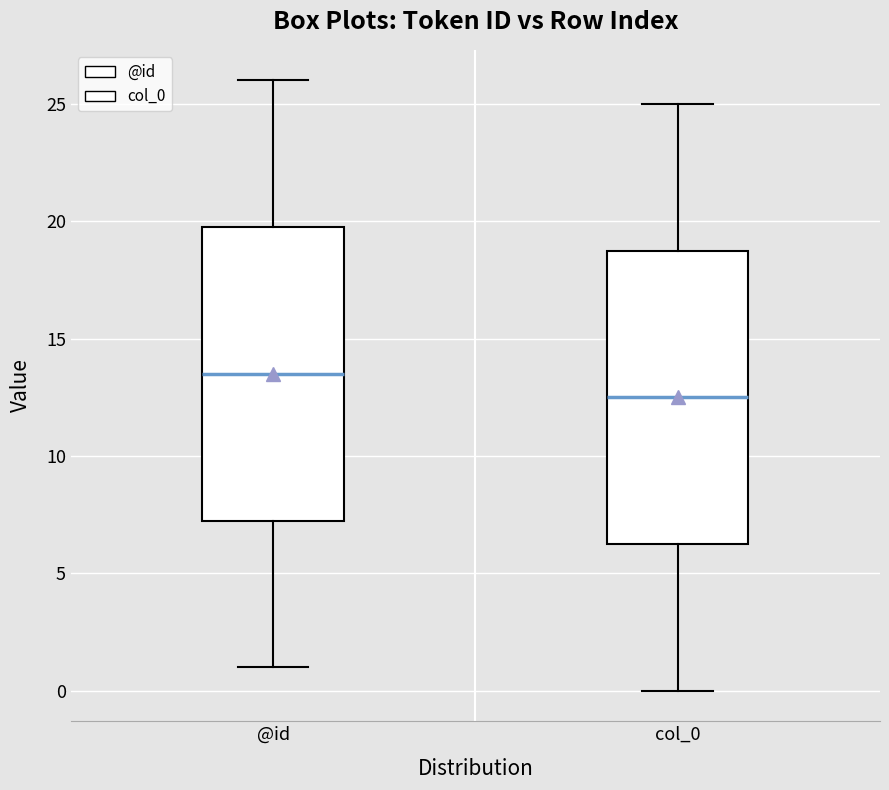

Where does the lower whisker of the box for col_0 end on the y-axis? The values are not printed on the chart, so give them approximately, as read against the axis.

0.0